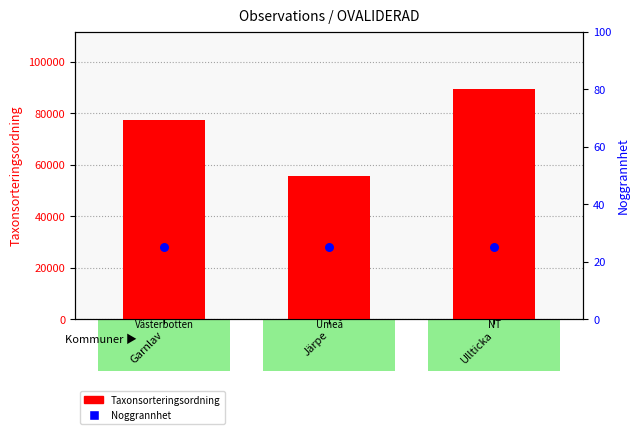

At which category is the sum across all series the highest?

Ullticka